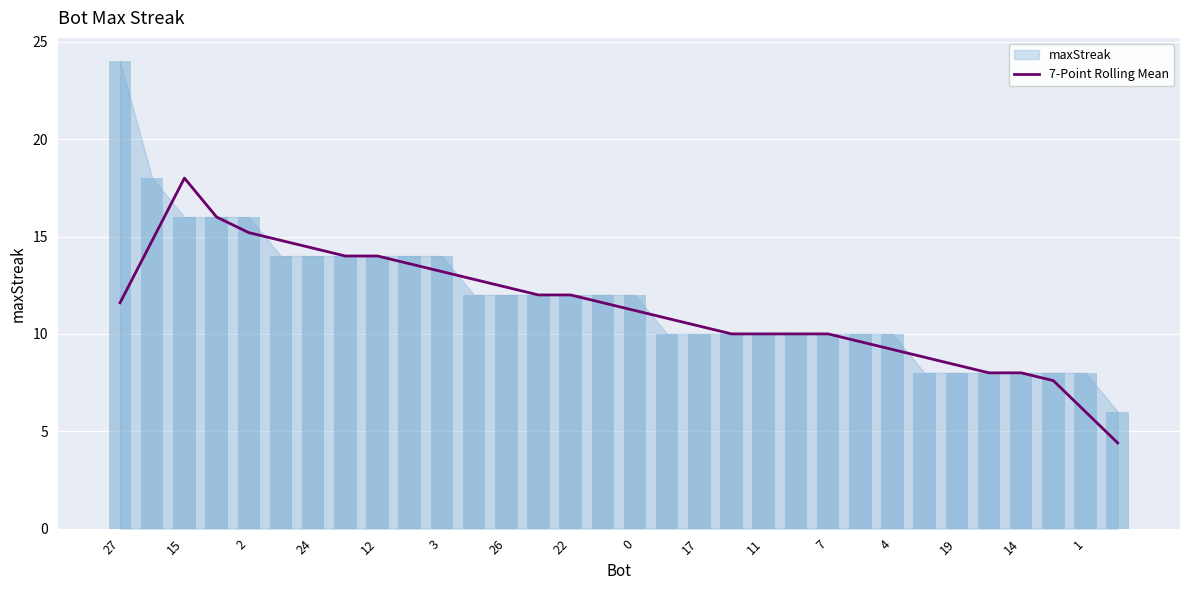

How many bars are there in total?

32